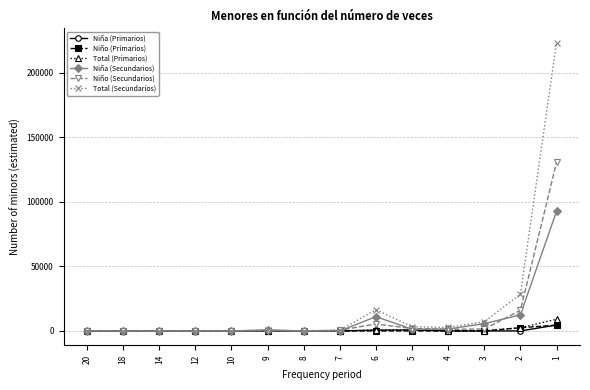

Is the value of Niña (Primarios) at 10 greater than the value of Niña (Secundarios) at 6?

No